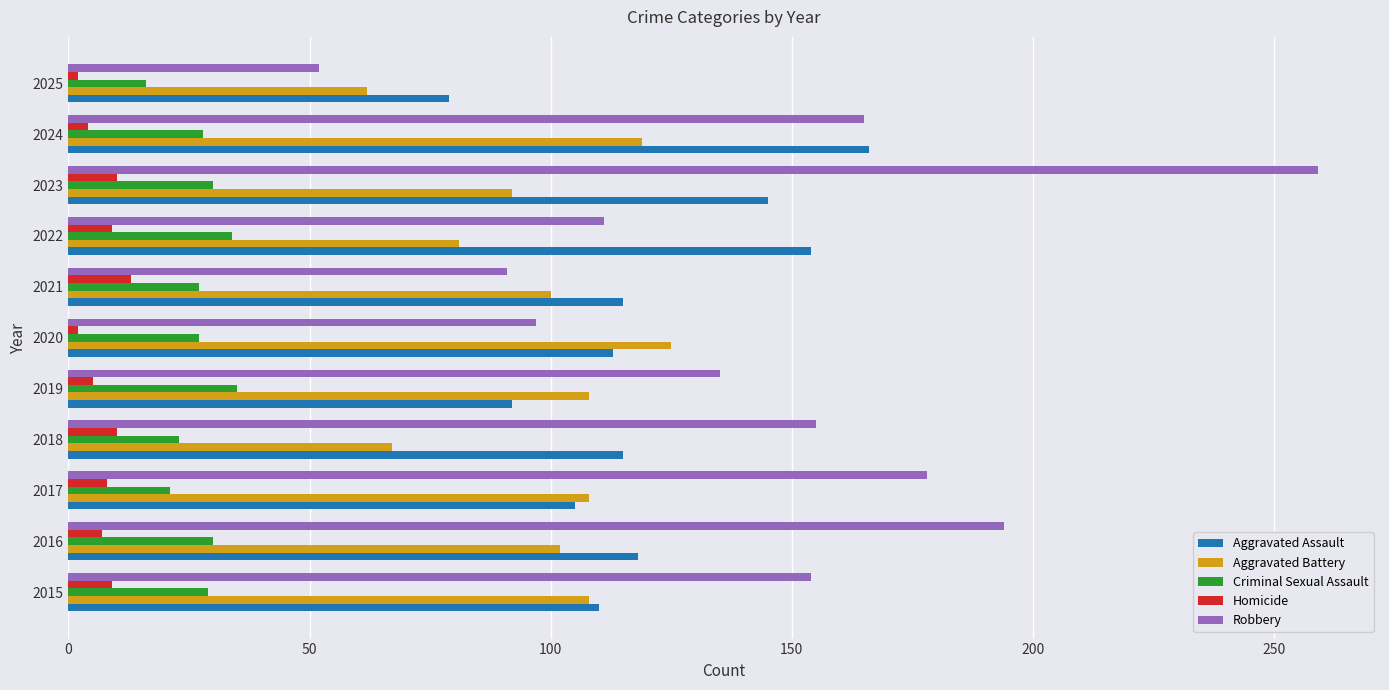

List the series in order of their peak value, lowest first.

Homicide, Criminal Sexual Assault, Aggravated Battery, Aggravated Assault, Robbery